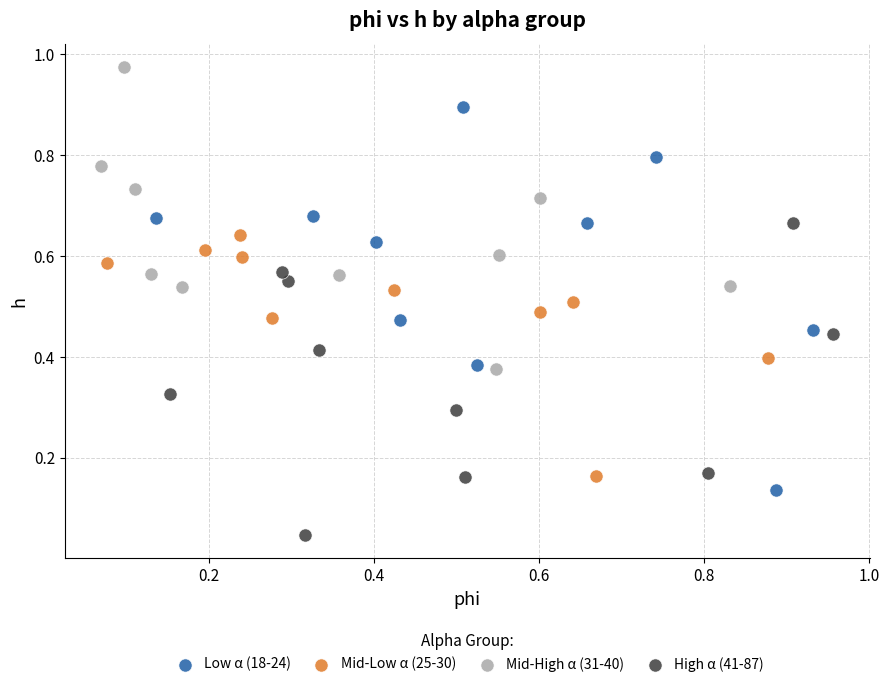

Which series contains the highest Y value?

Mid-High α (31-40)